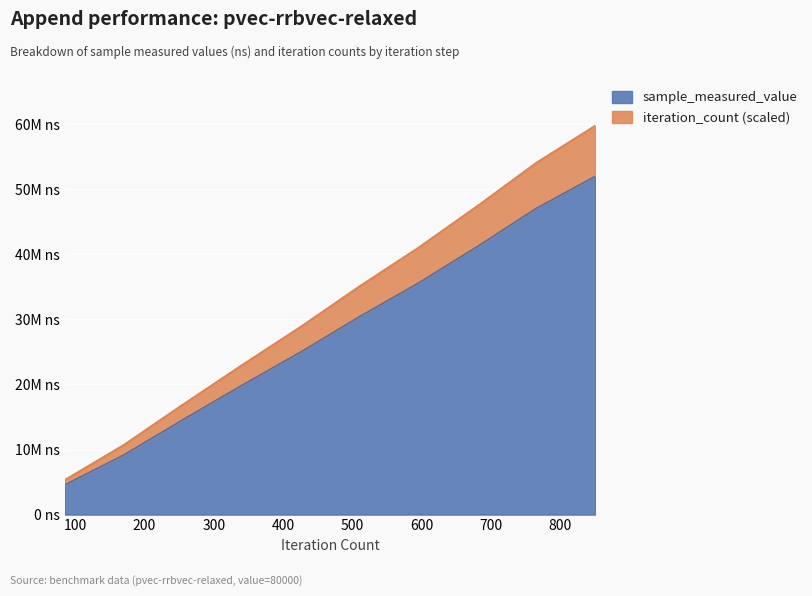

True or false: iteration_count and sample_measured_value cross at least once.

False